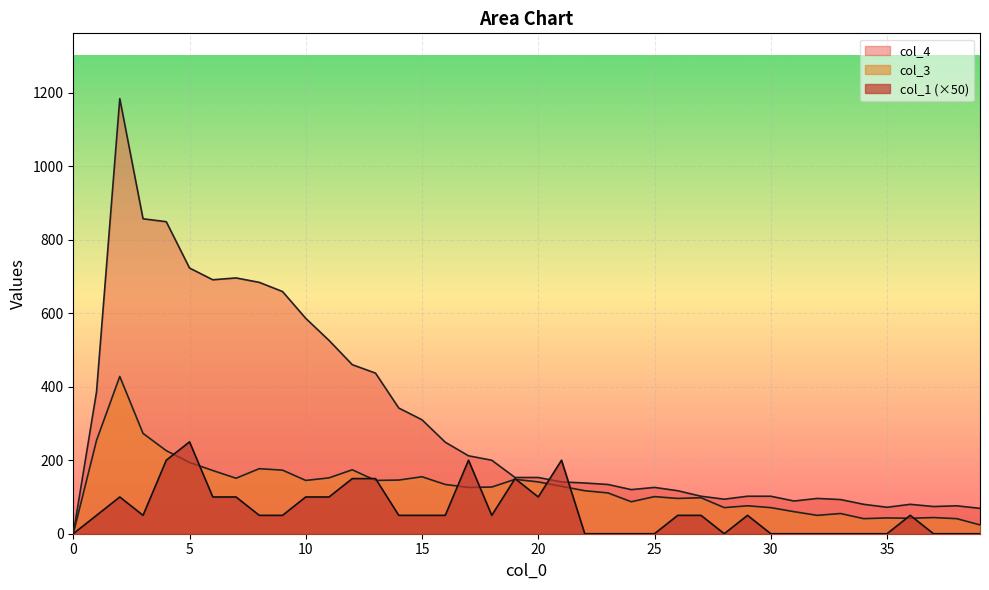

What is the maximum value shown in the chart?

1184